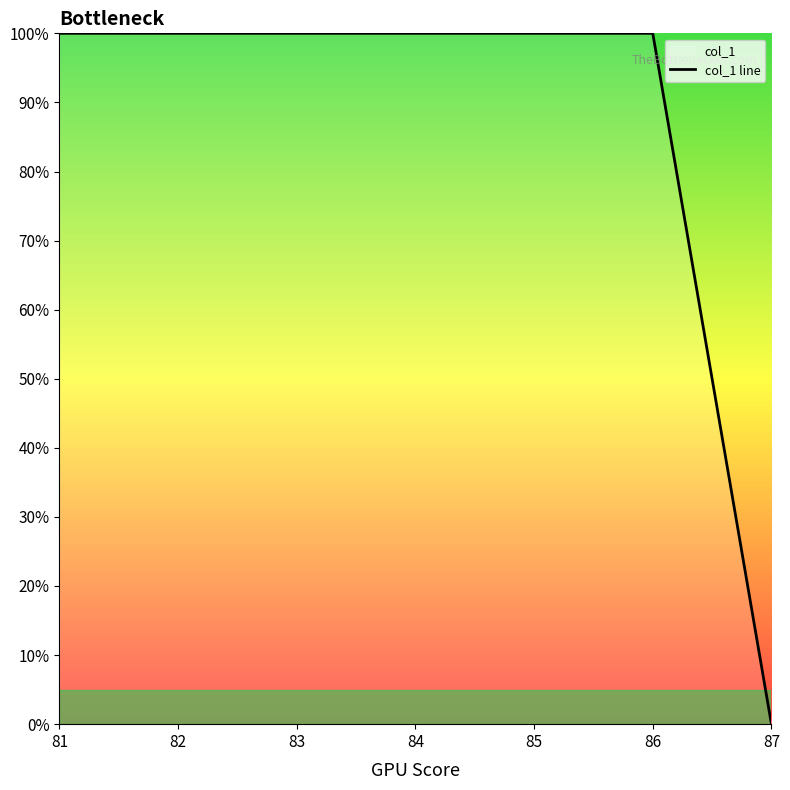

How many lines are shown in the chart?

1